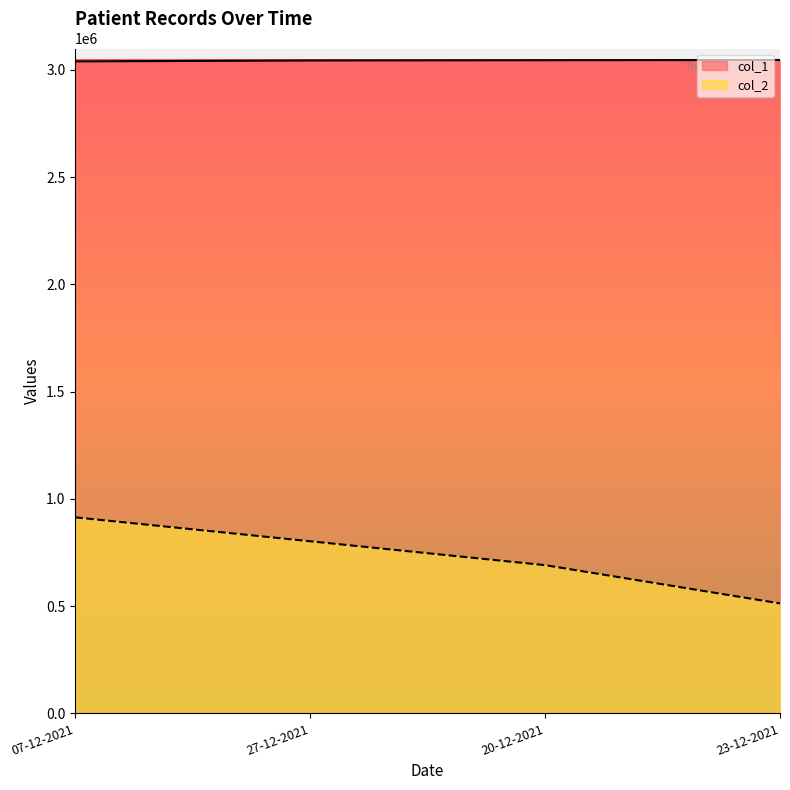

What is the difference between the maximum and minimum values in the col_1 series?

6499.0